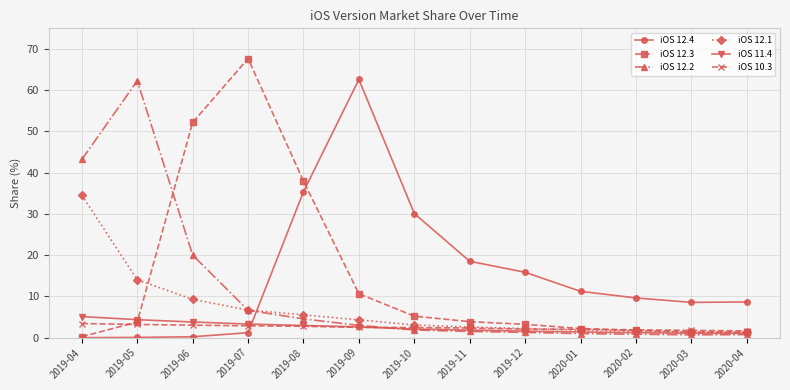

Which series ends up on top after the final intersection of iOS 11.4 and iOS 12.2?

iOS 11.4